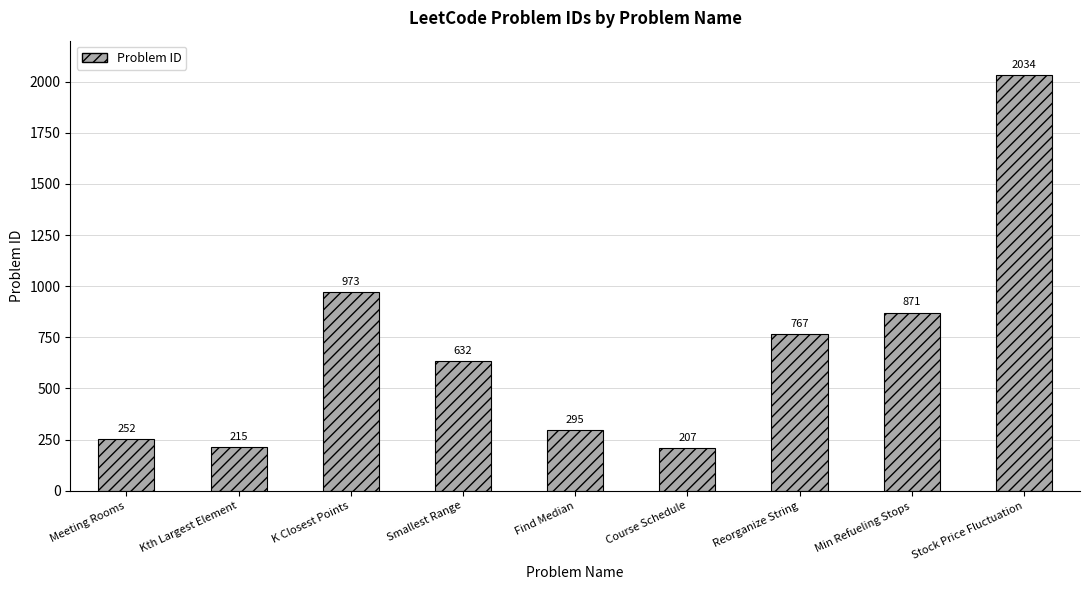

True or false: the data shows 479 at K Closest Points.

False